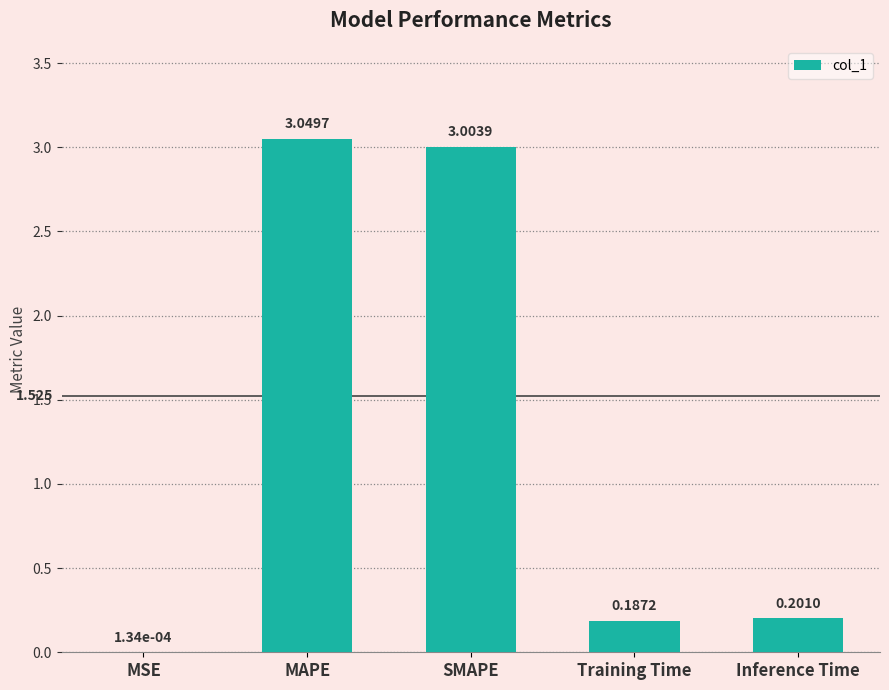

Which has a higher value, Inference Time or SMAPE?

SMAPE